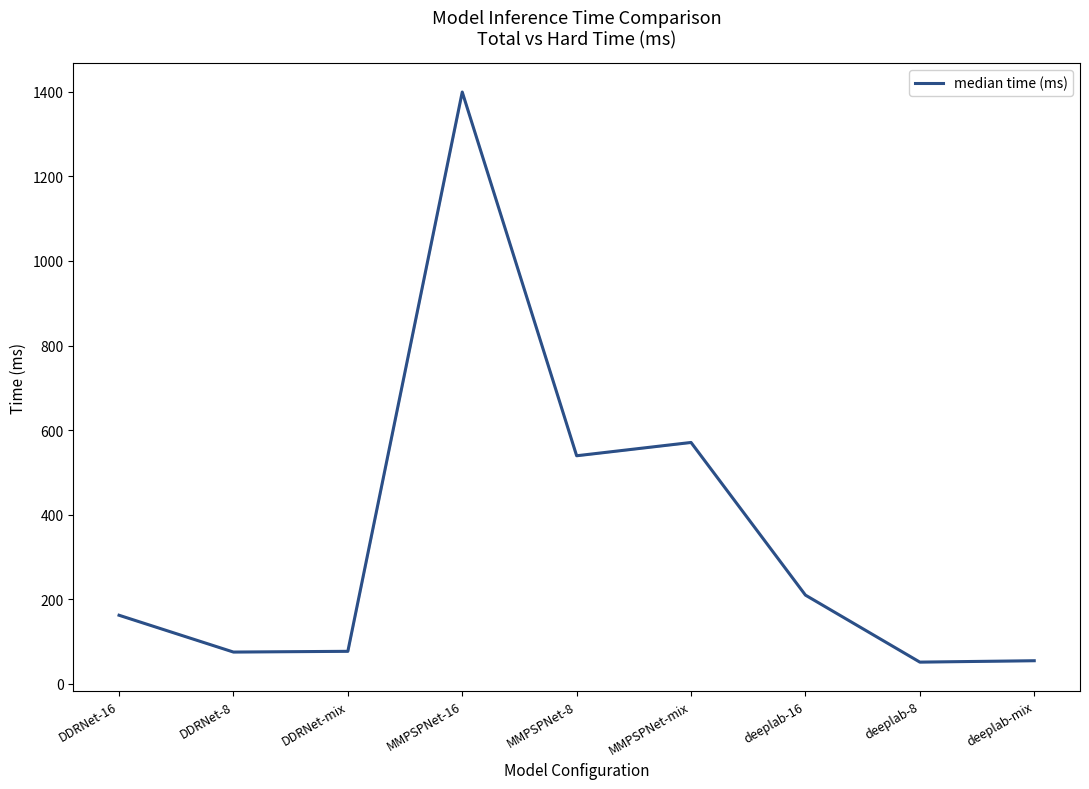

Where is the first local minimum?

DDRNet-8